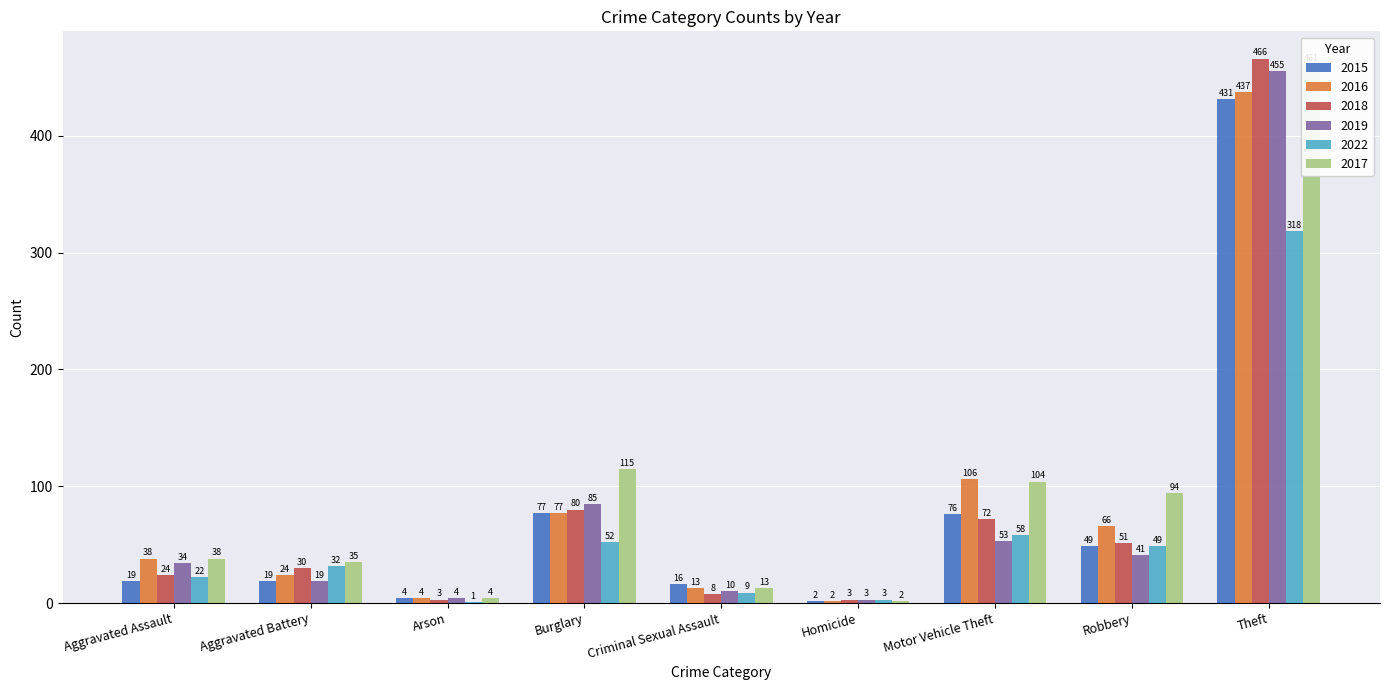

What is the minimum value for 2016?

2